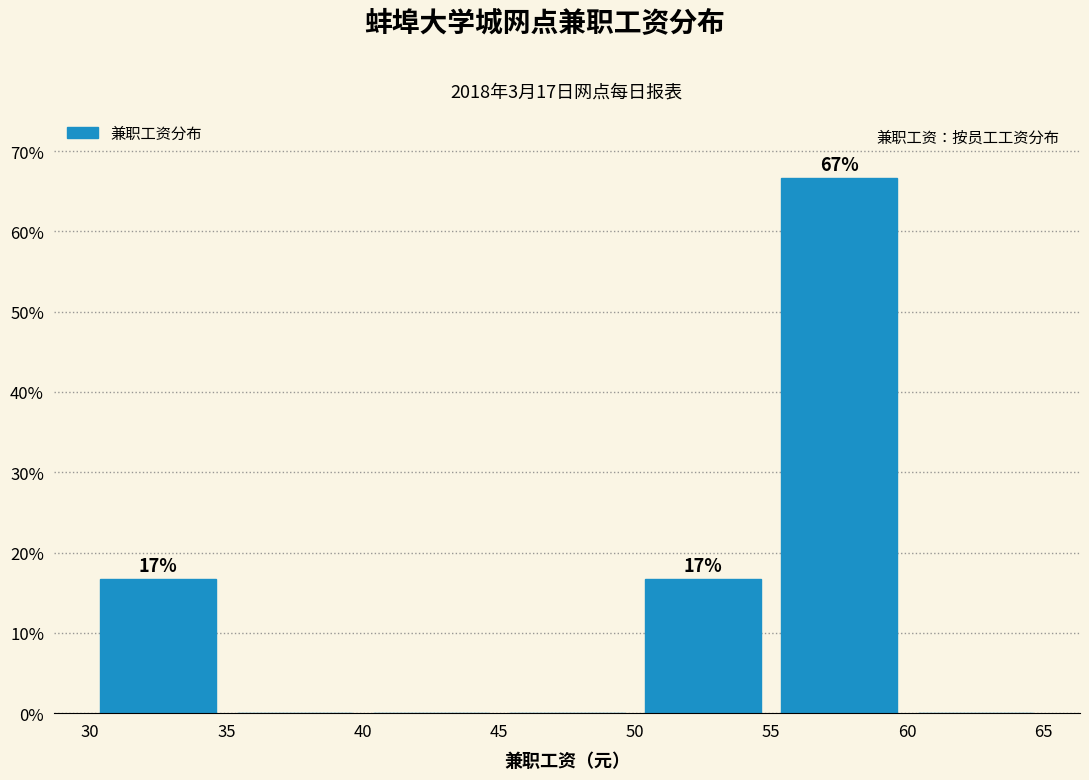

Over which range of the x-axis is the bar tallest?

55 to 60